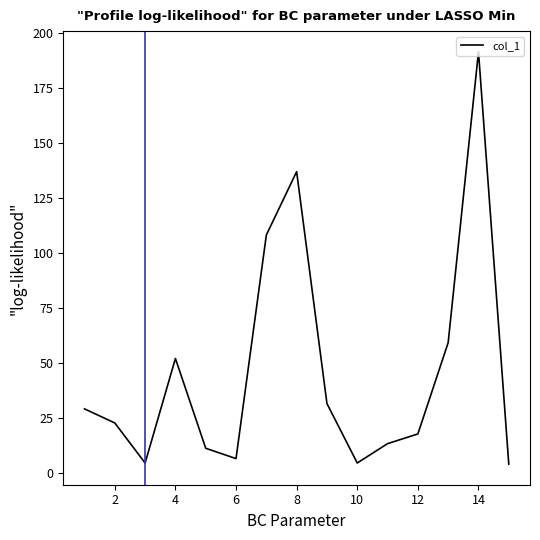

What is the difference between the second highest and second lowest values?

132.4